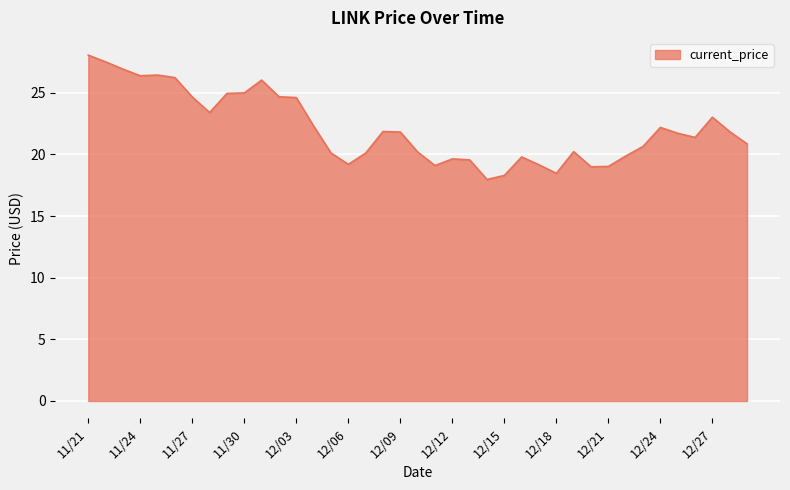

How many categories are shown in the chart?

39